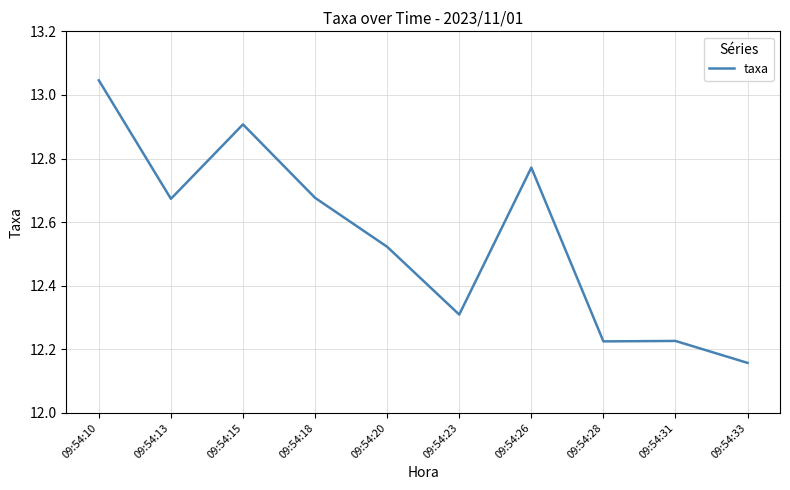

What is the difference between the maximum and minimum values?

0.9